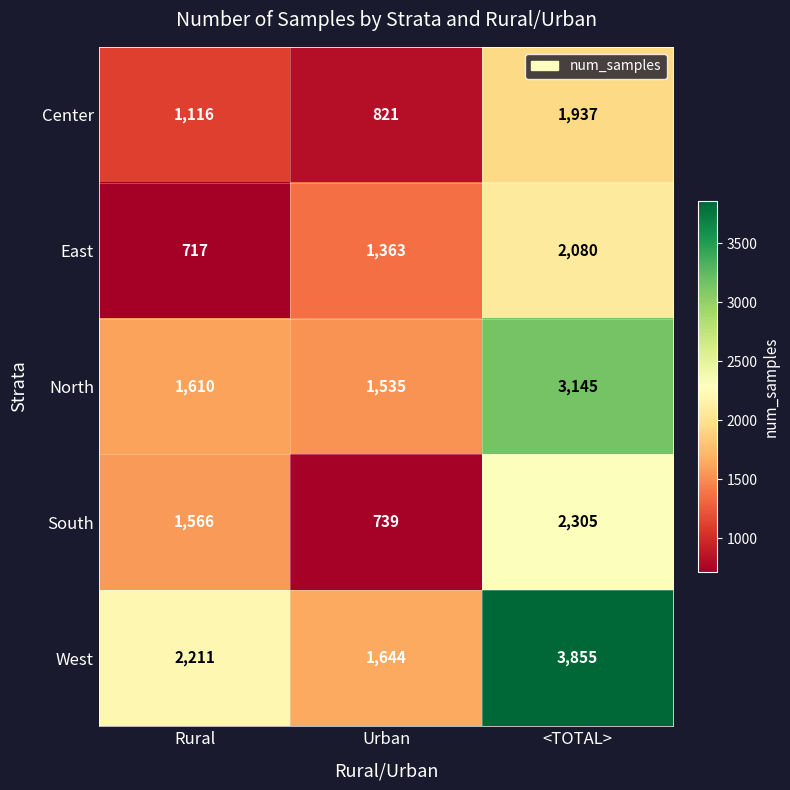

Reading left to right, transcribe all the data shown in this chart.

Center: 1116	821	1937
East: 717	1363	2080
North: 1610	1535	3145
South: 1566	739	2305
West: 2211	1644	3855